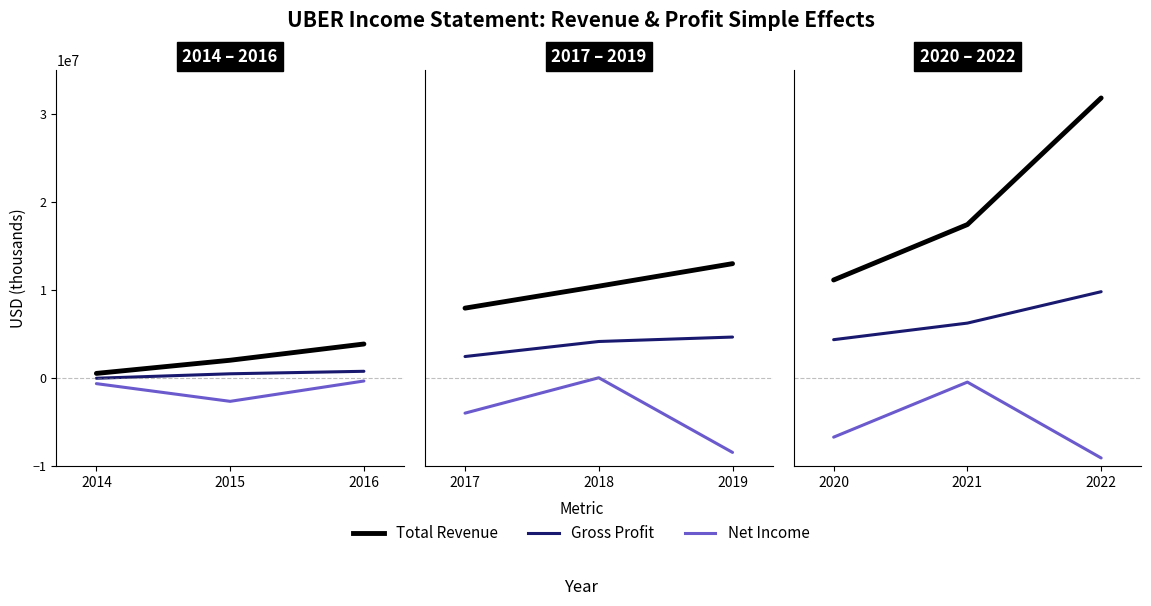

What are all the series names shown in the legend?

Total Revenue, Gross Profit, Net Income